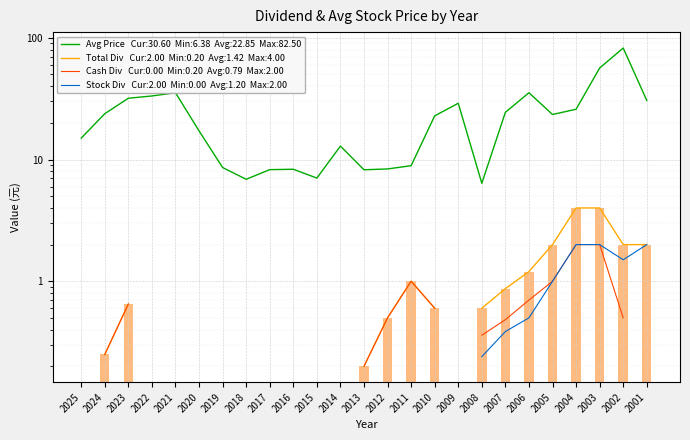

Are the bars grouped side by side (vs. stacked)?

Yes